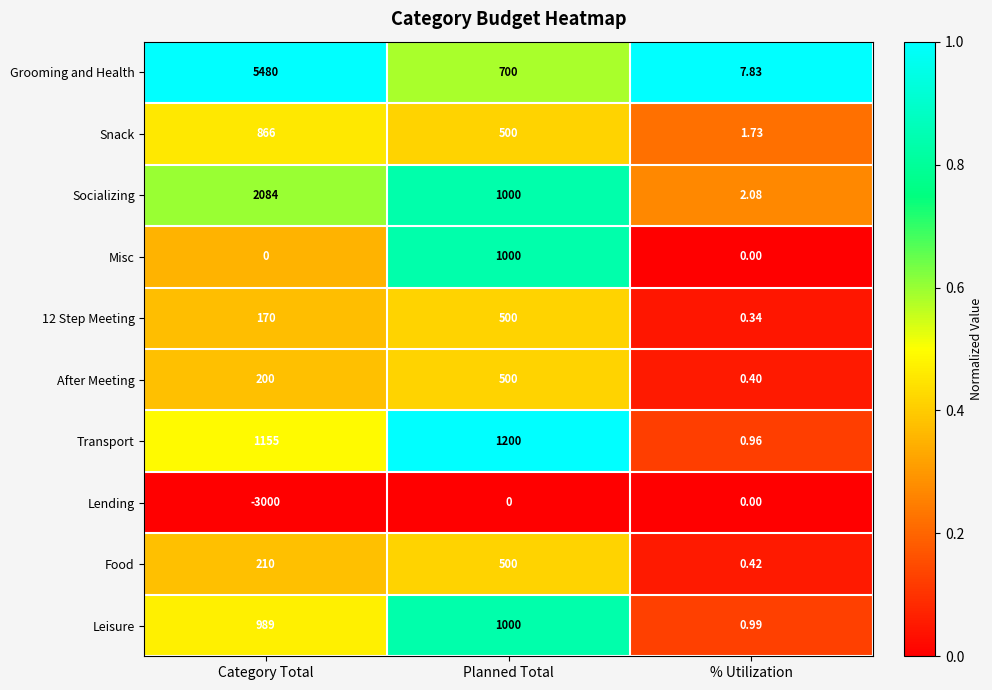

At which label does Grooming and Health first exceed 700?

Category Total